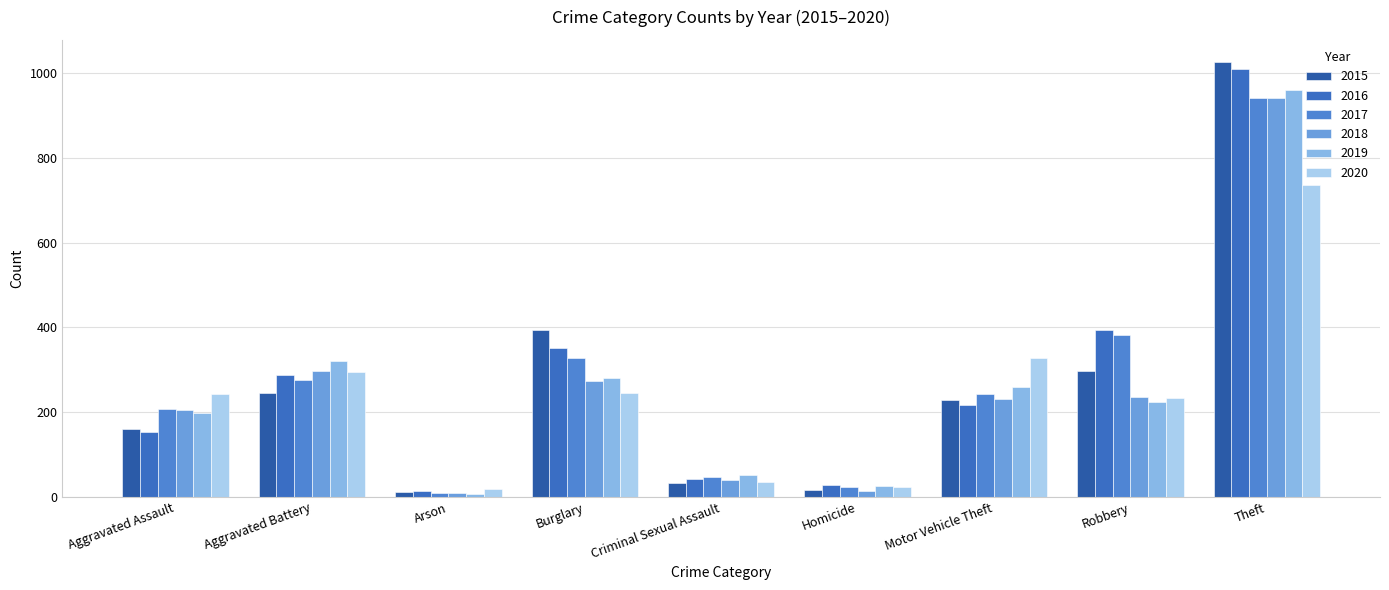

At which label is 2020 closest to 378?

Motor Vehicle Theft